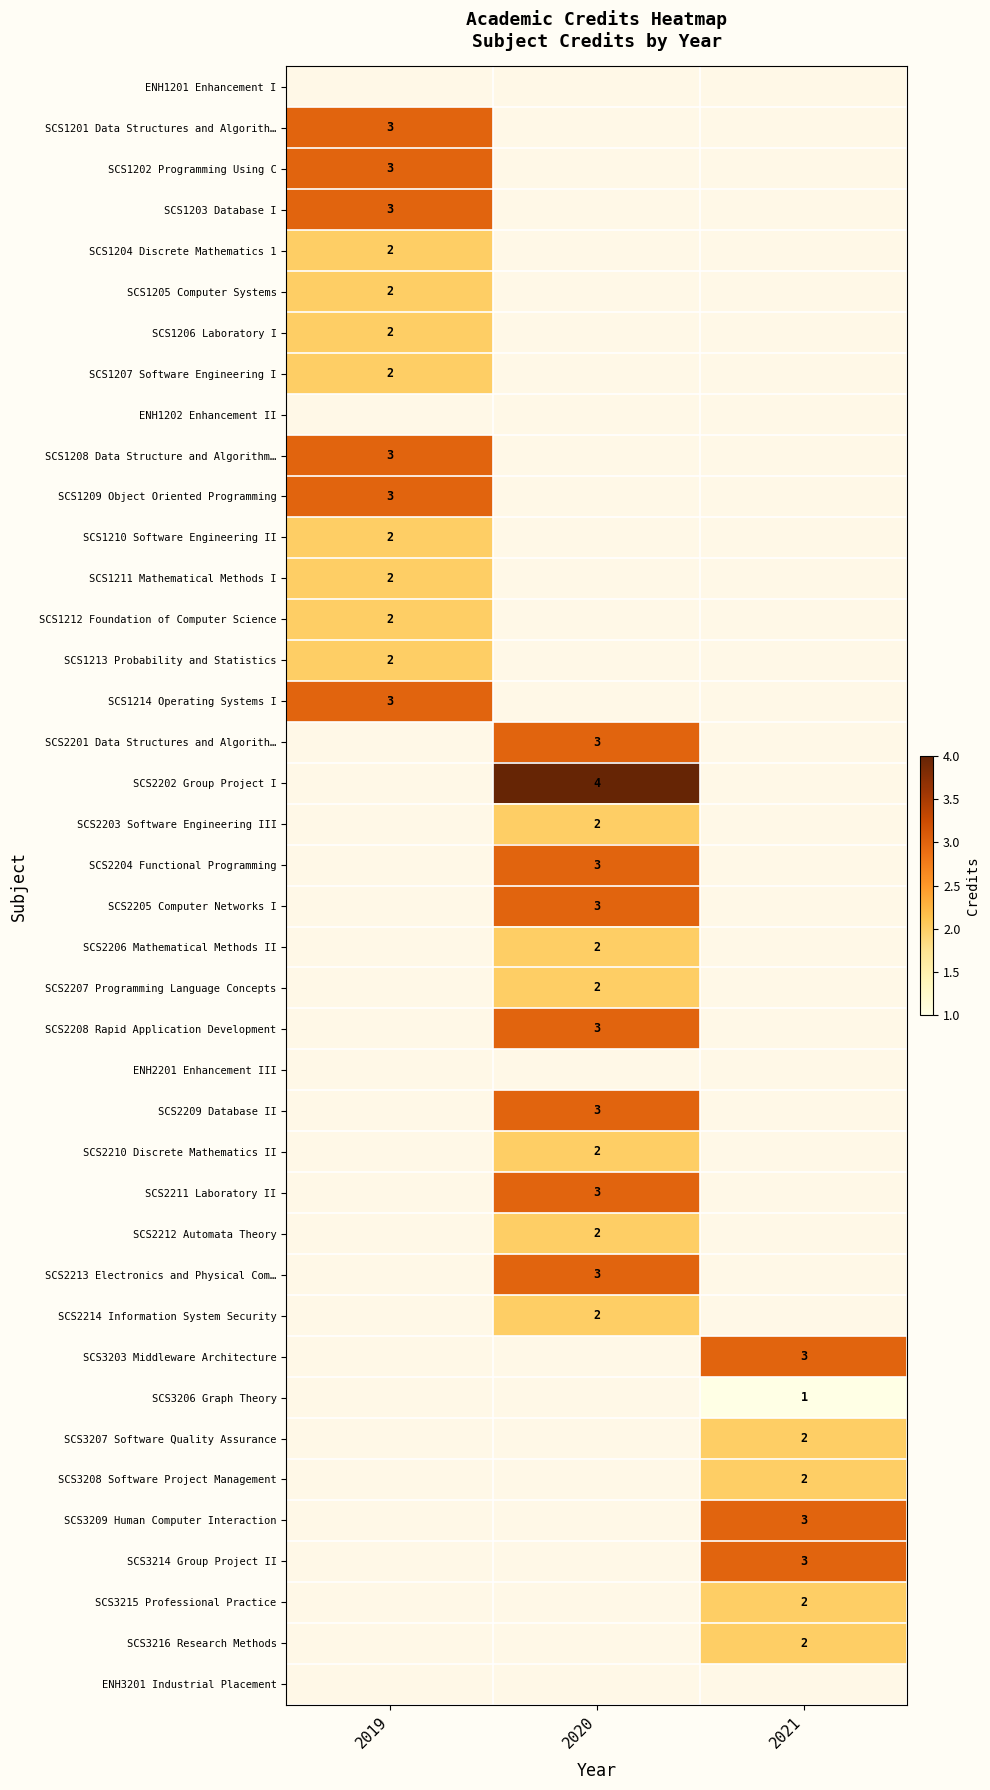

What is the greatest value displayed?

4.0